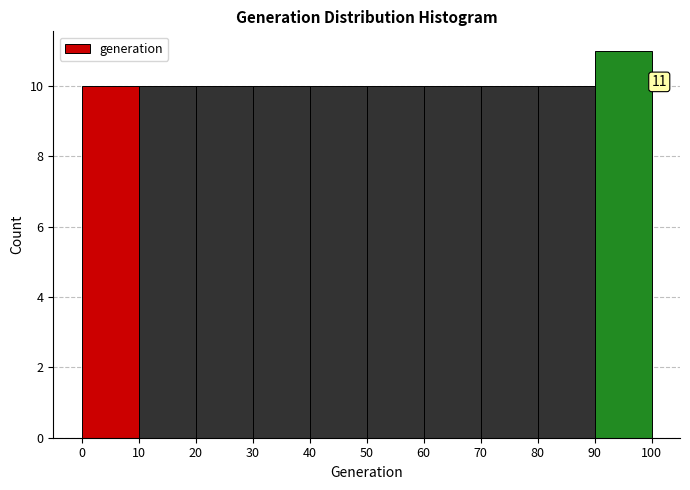

Over which range of the x-axis is the bar tallest?

90 to 100